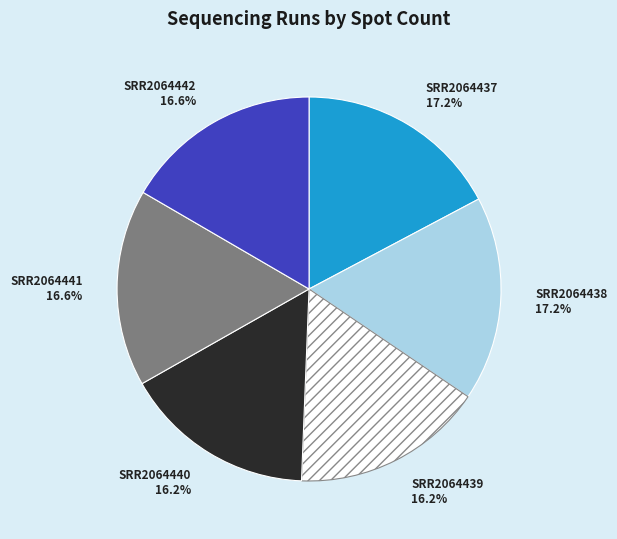

How many segments does this pie chart have?

6